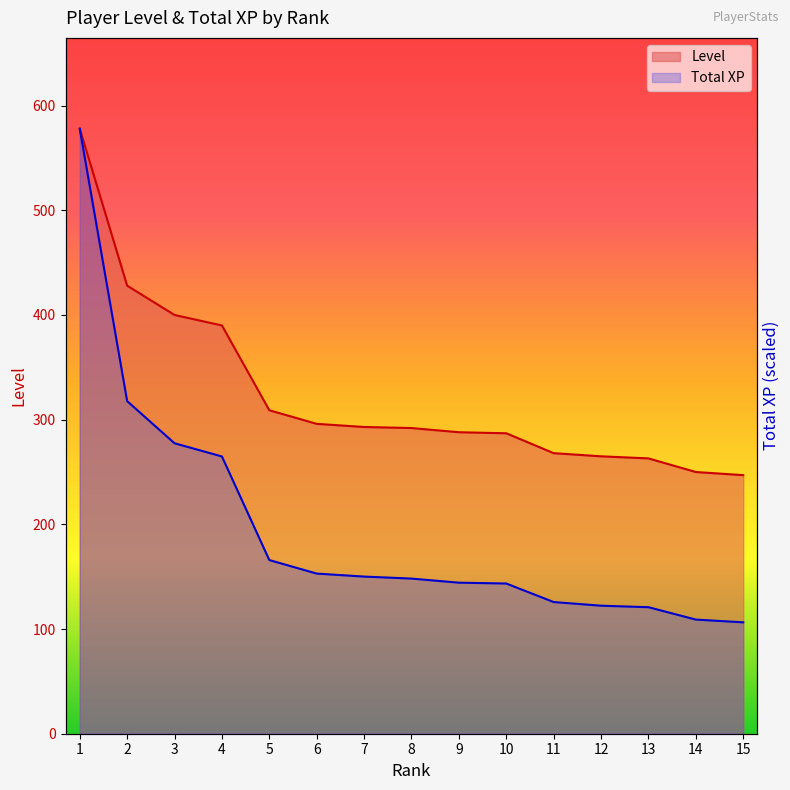

Is it true that Level equals 268.0 at 11?

True